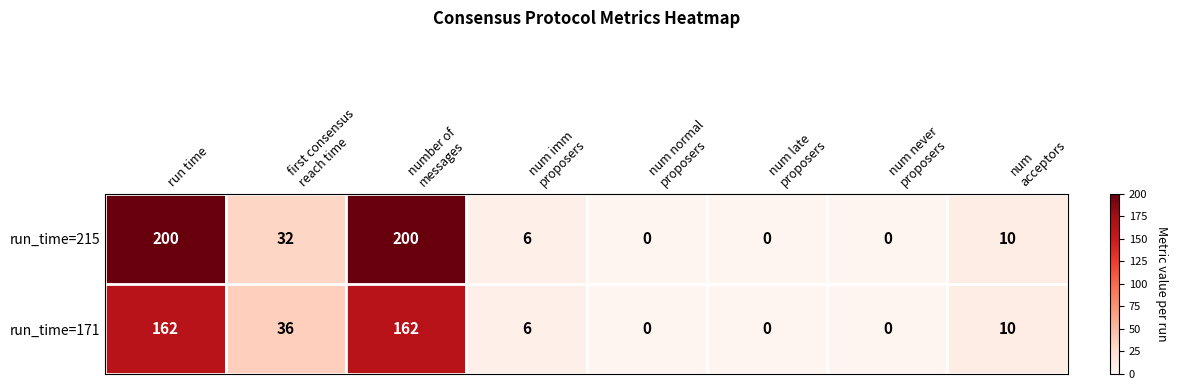

Which series has the widest spread of values?

run_time=215